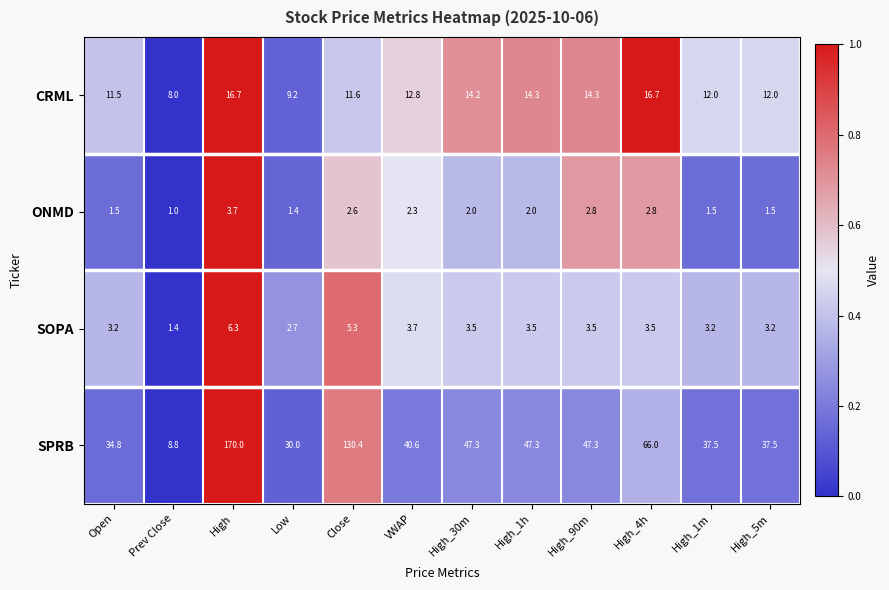

How many data points in SPRB are less than 47?

6